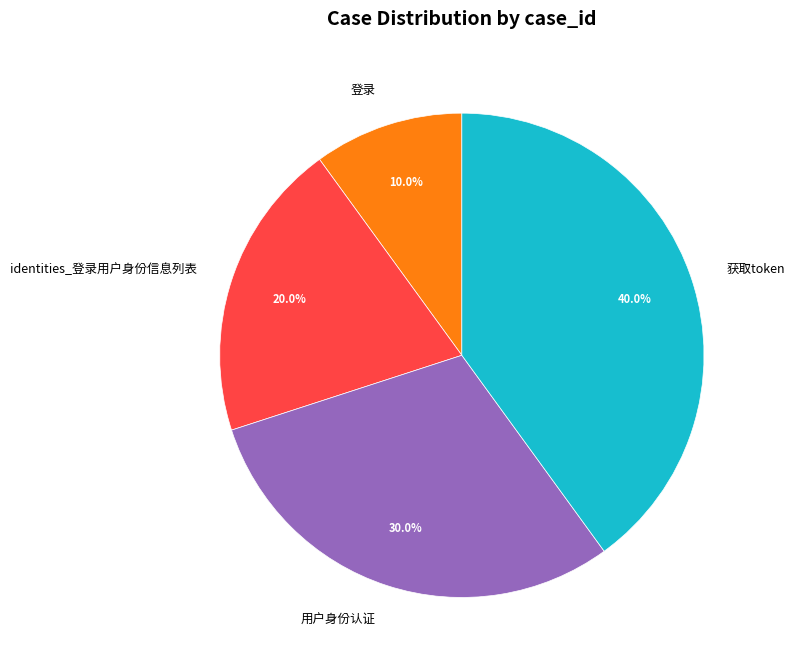

Which category has the biggest portion of the pie?

获取token